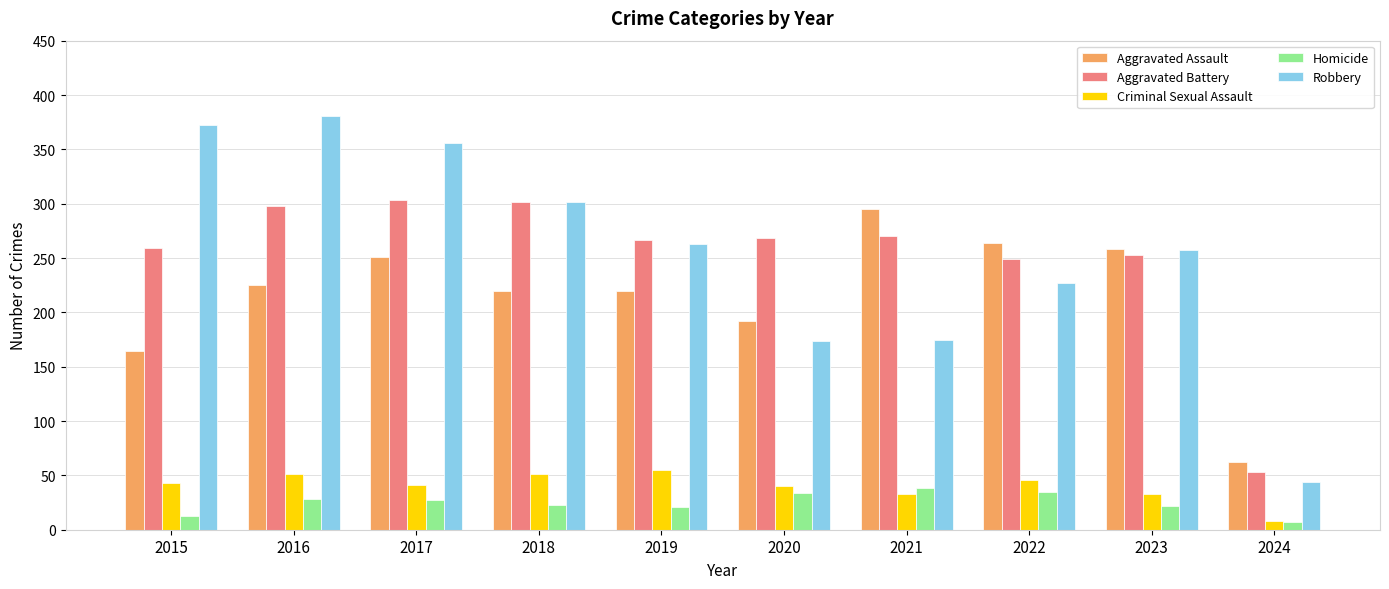

What is the value of the Aggravated Battery bar at the 10th from the left?

53